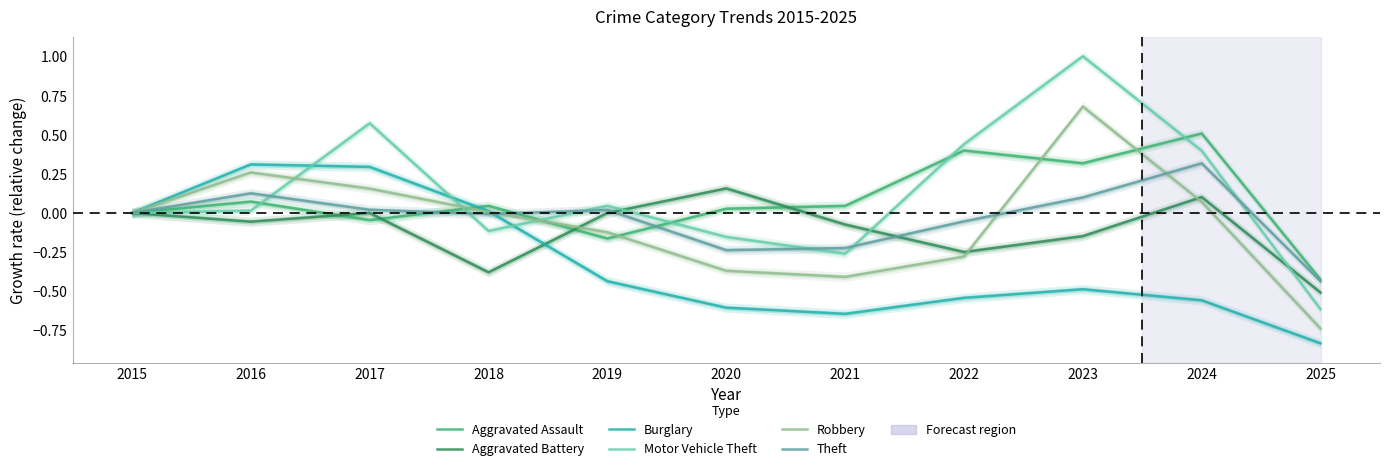

At how many categories does at least one series exceed 0?

9